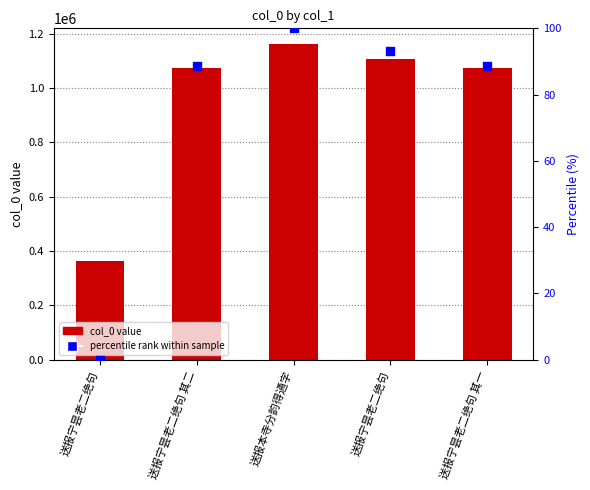

At how many categories does at least one series exceed 225285?

5